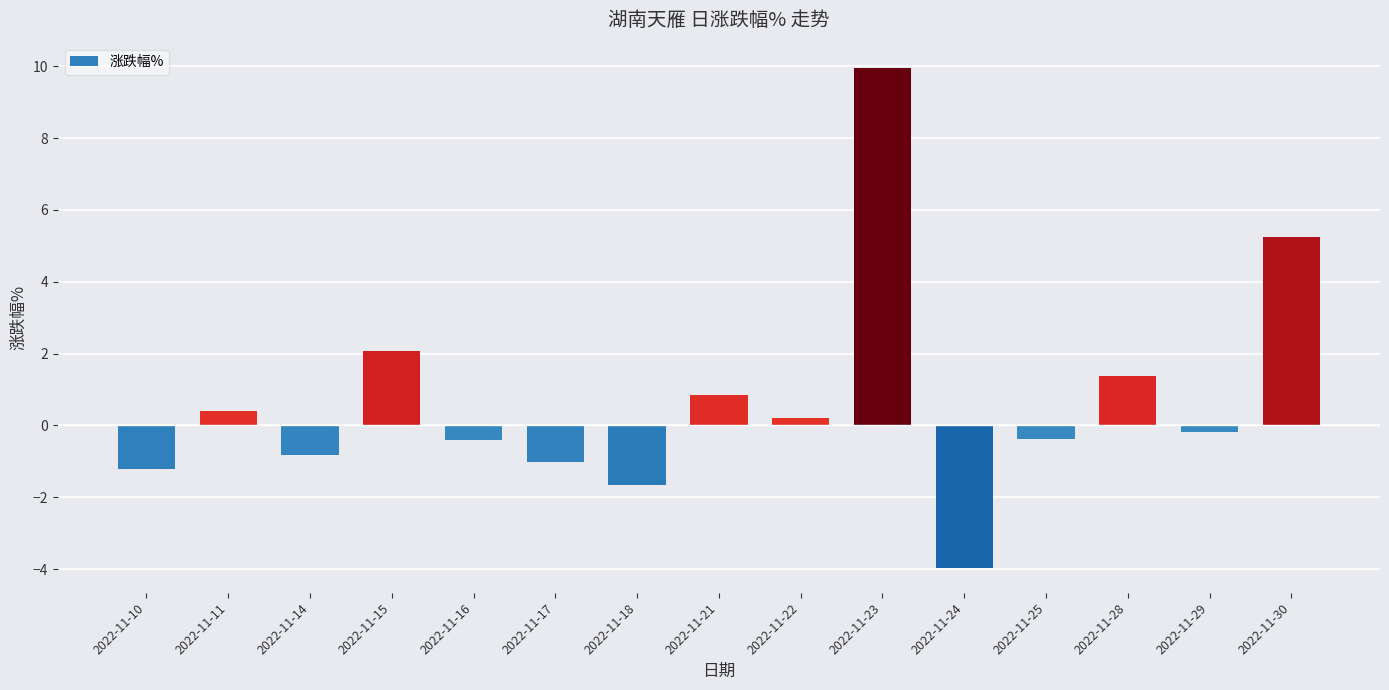

What is the smallest value displayed?

-4.0